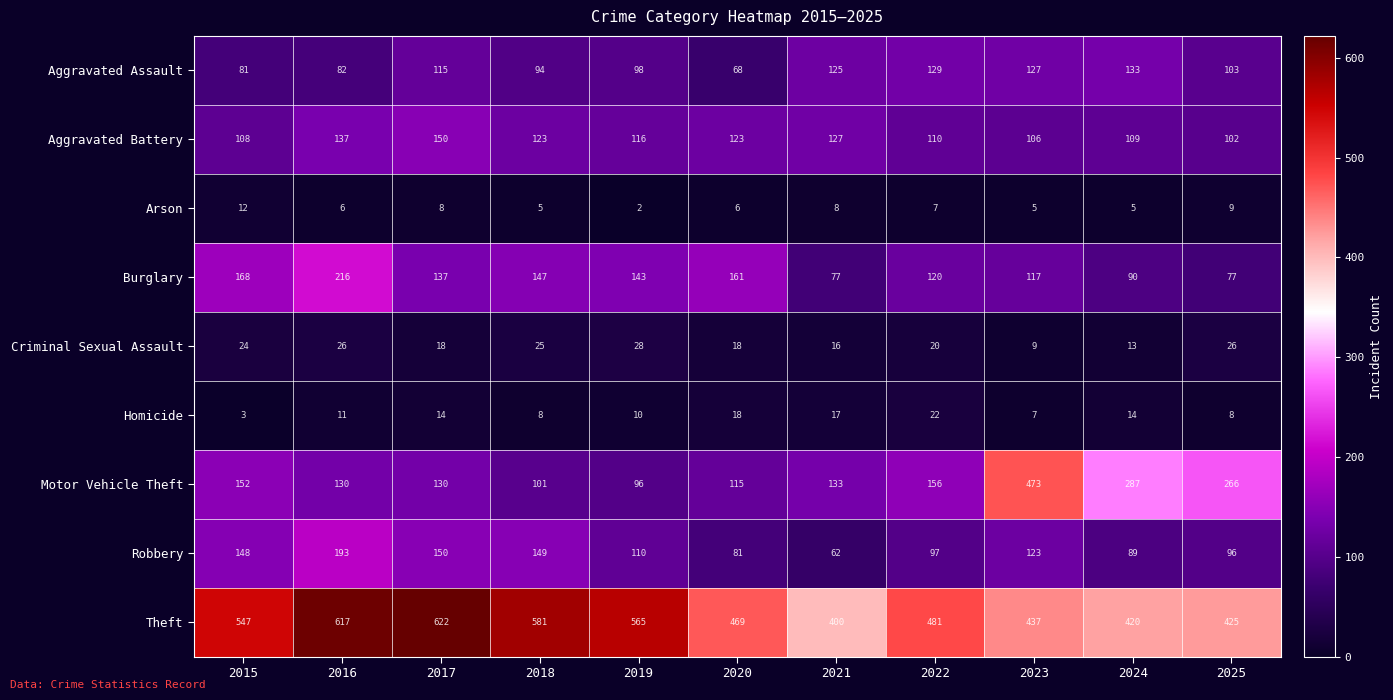

What is the sum of the Robbery values at 2017 and 2024?

239